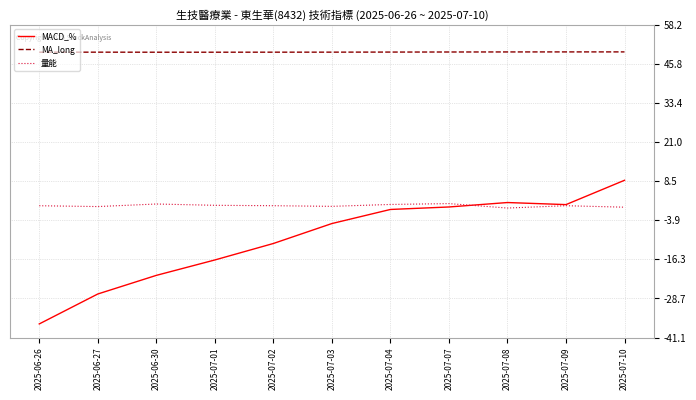

What is the highest value of the 量能 series?

1.4